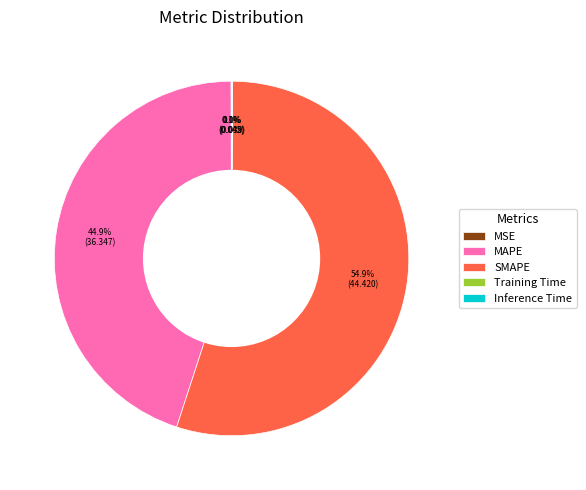

Which category has the biggest portion of the pie?

SMAPE